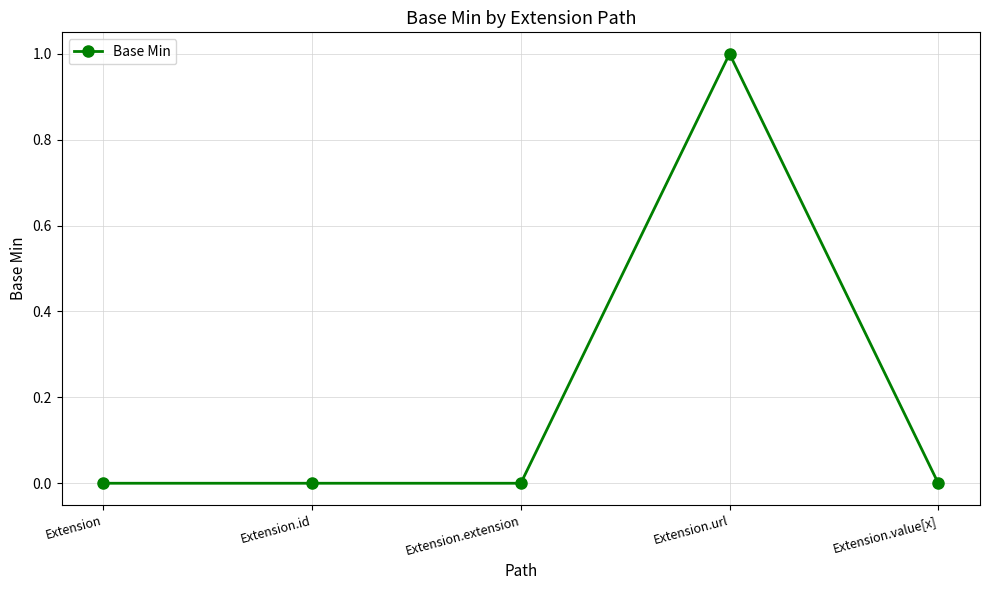

What is the difference between the maximum and minimum values?

1